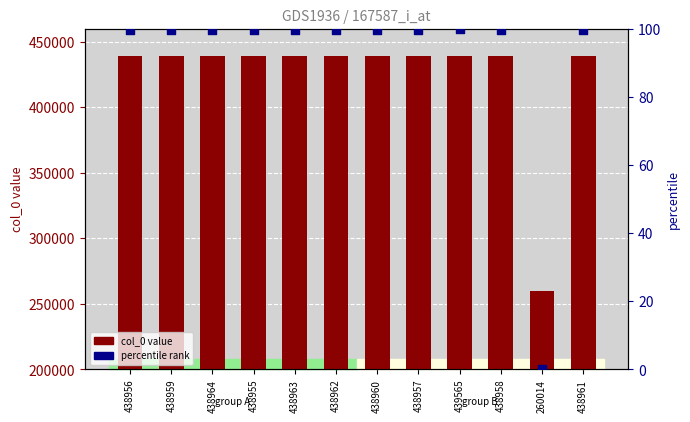

Which series has the widest spread of Y values?

col_0